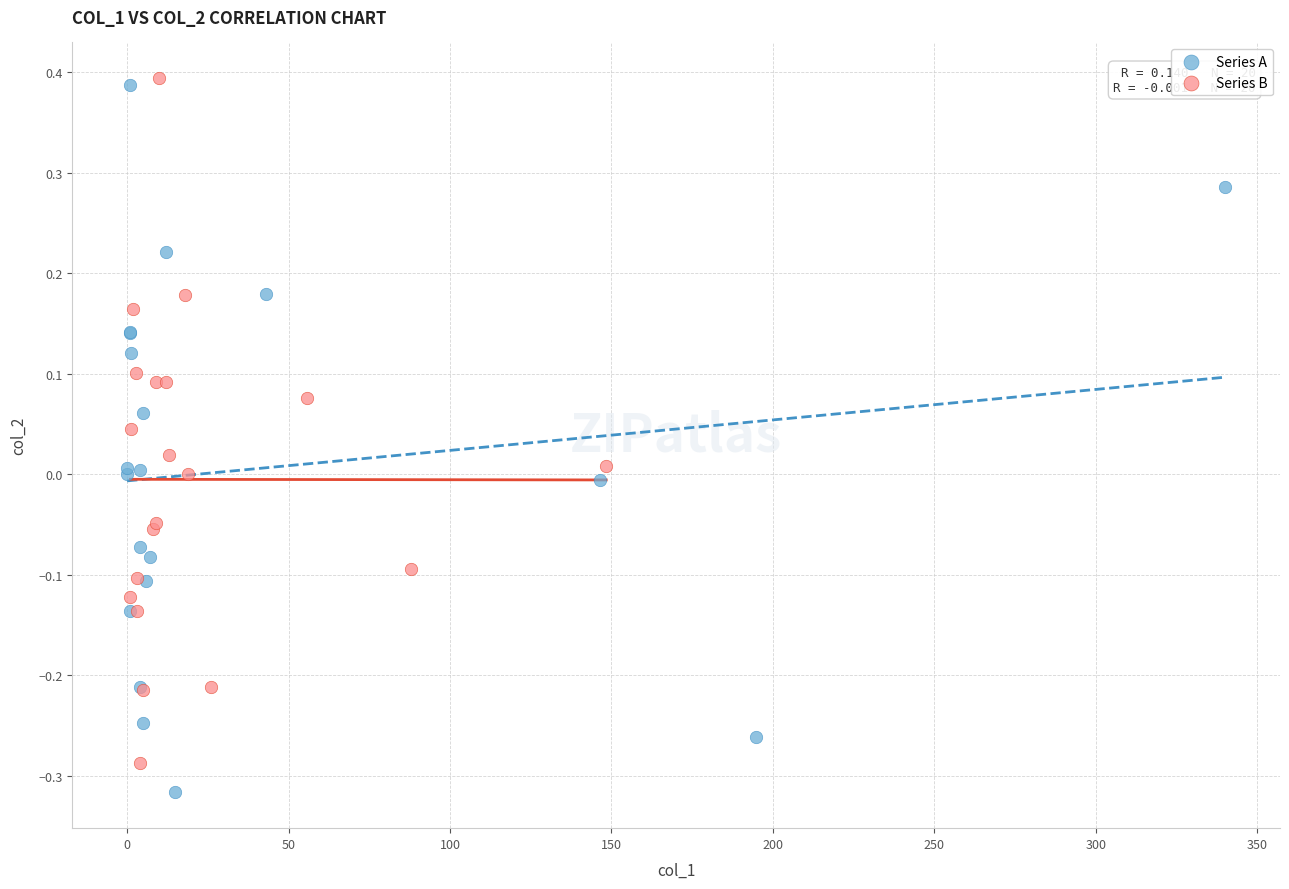

Which series reaches the minimum Y coordinate?

Series A